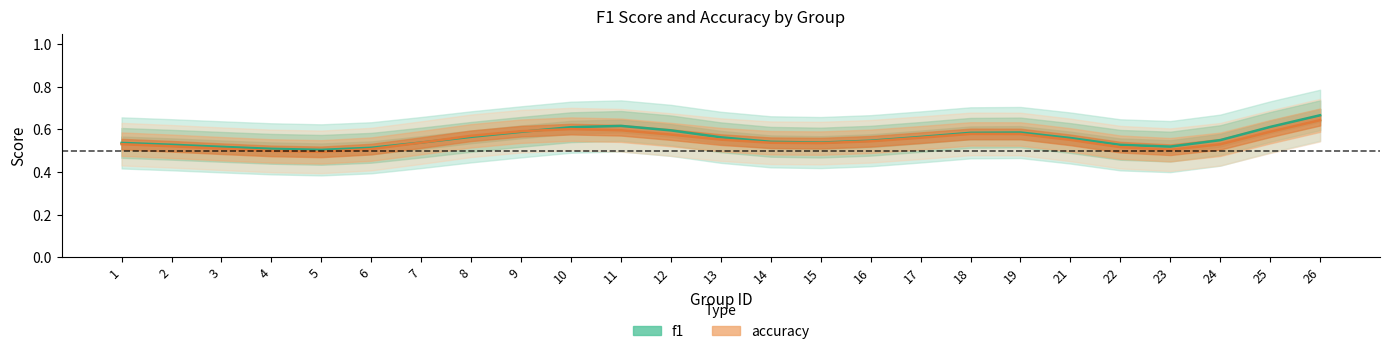

List the labels in order of f1 value, largest first.

26, 11, 25, 10, 12, 9, 19, 18, 8, 17, 13, 21, 24, 16, 14, 7, 15, 1, 2, 22, 23, 3, 6, 4, 5